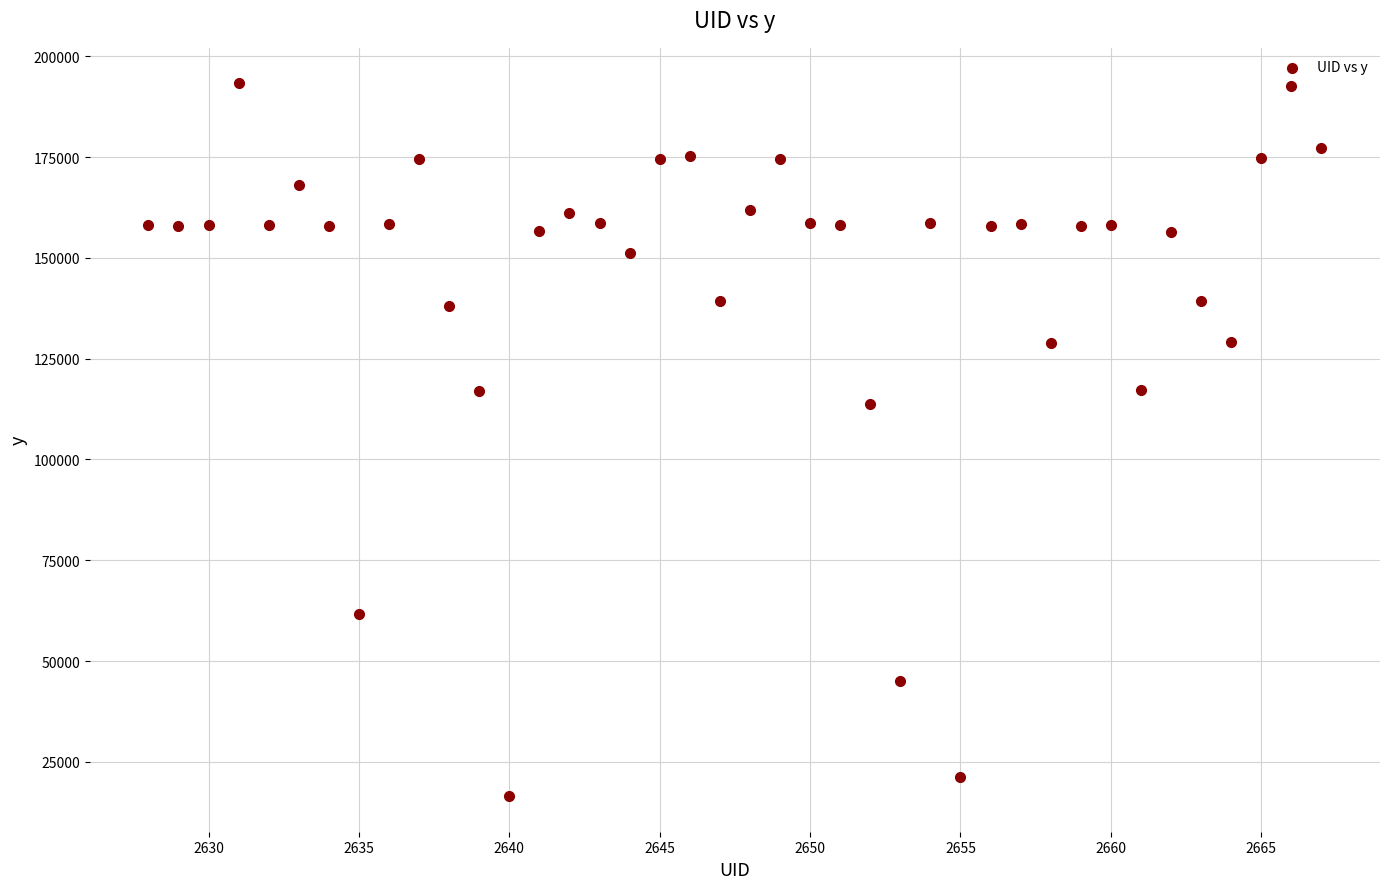

What is the range of X values (max minus min)?

39.0